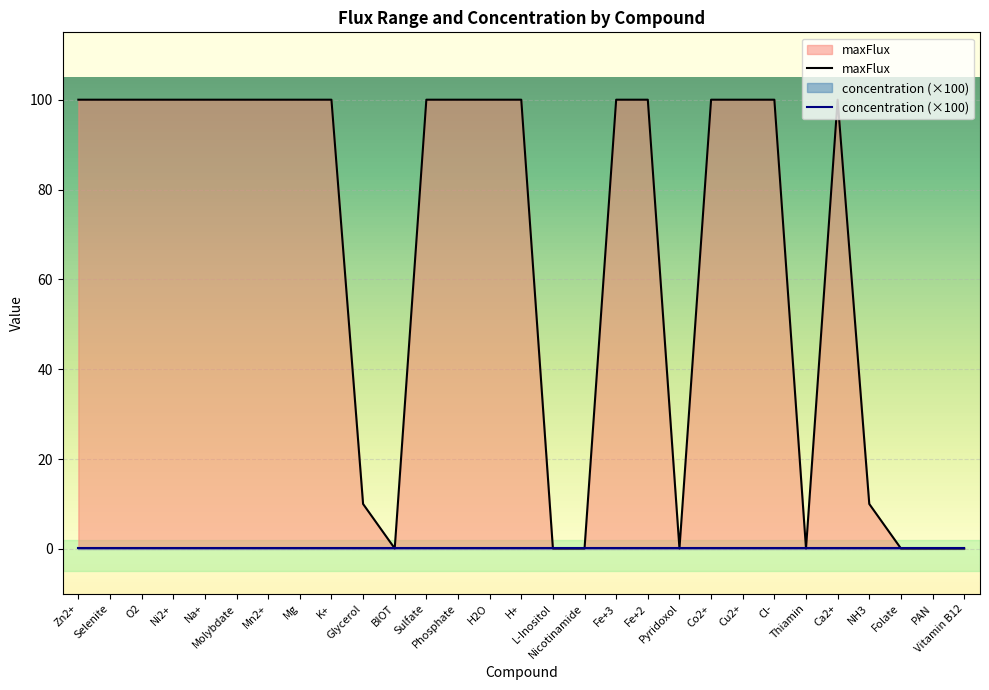

Reading left to right, what are all the values shown in this chart?

Zn2+=100.0	Selenite=100.0	O2=100.0	Ni2+=100.0	Na+=100.0	Molybdate=100.0	Mn2+=100.0	Mg=100.0	K+=100.0	Glycerol=10.0	BIOT=0.1	Sulfate=100.0	Phosphate=100.0	H2O=100.0	H+=100.0	L-Inositol=0.1	Nicotinamide=0.1	Fe+3=100.0	Fe+2=100.0	Pyridoxol=0.1	Co2+=100.0	Cu2+=100.0	Cl-=100.0	Thiamin=0.1	Ca2+=100.0	NH3=10.0	Folate=0.1	PAN=0.1	Vitamin B12=0.1